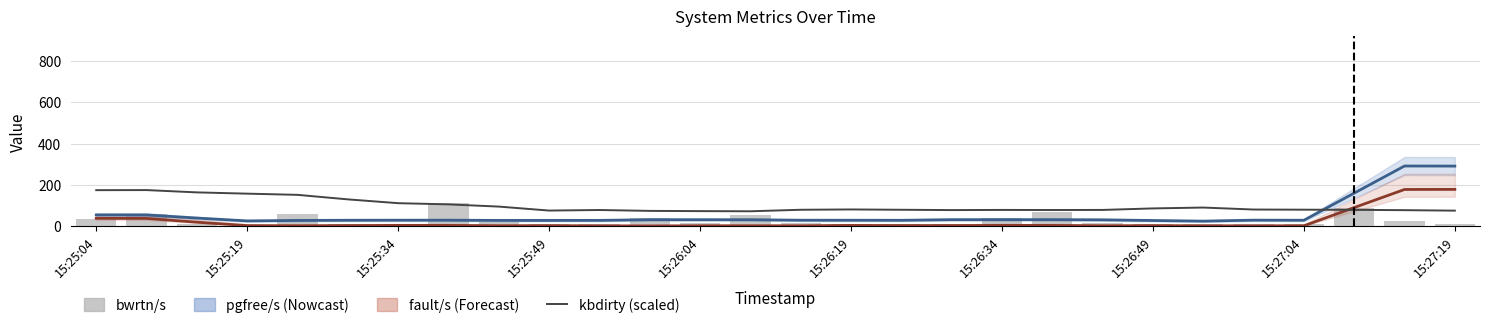

How many series are shown in this chart?

4